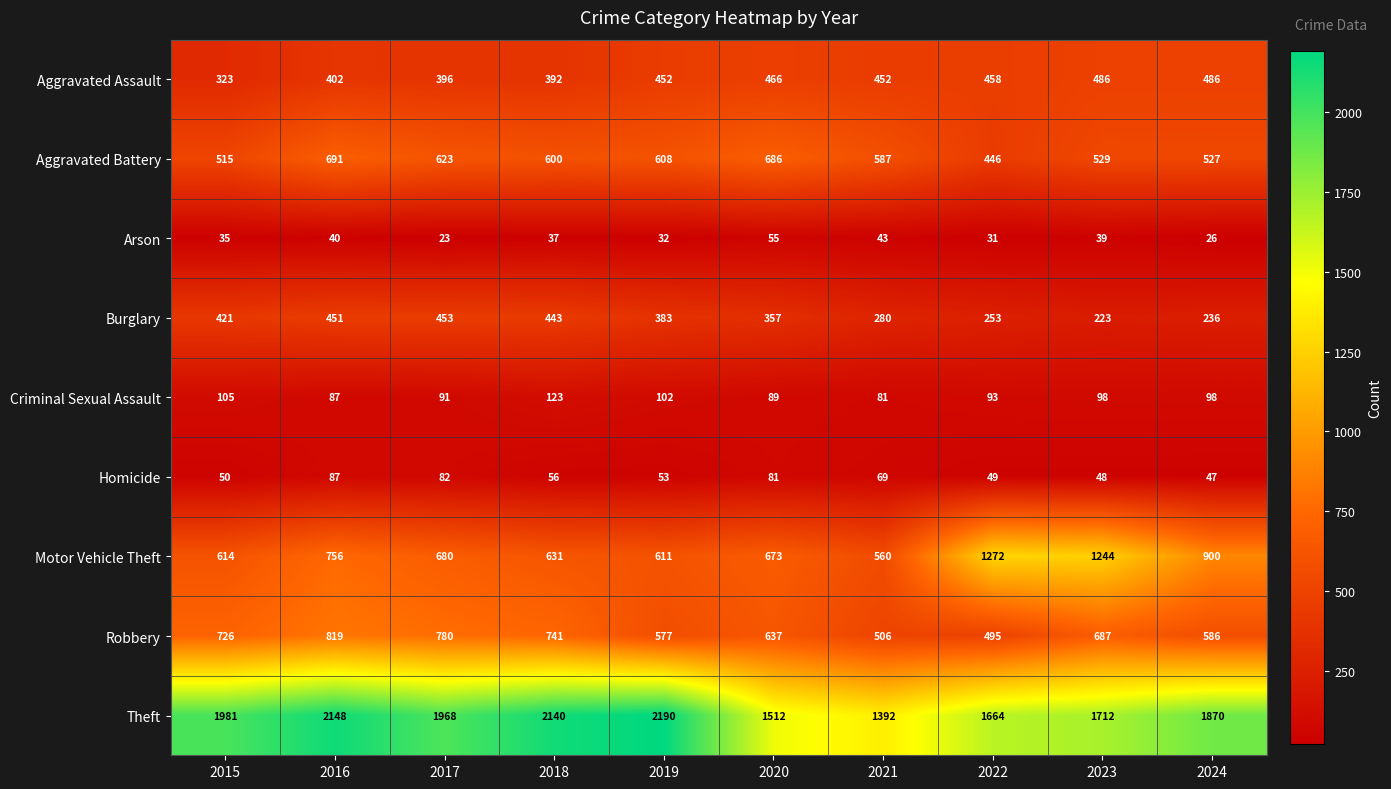

How many categories are shown in the chart?

10